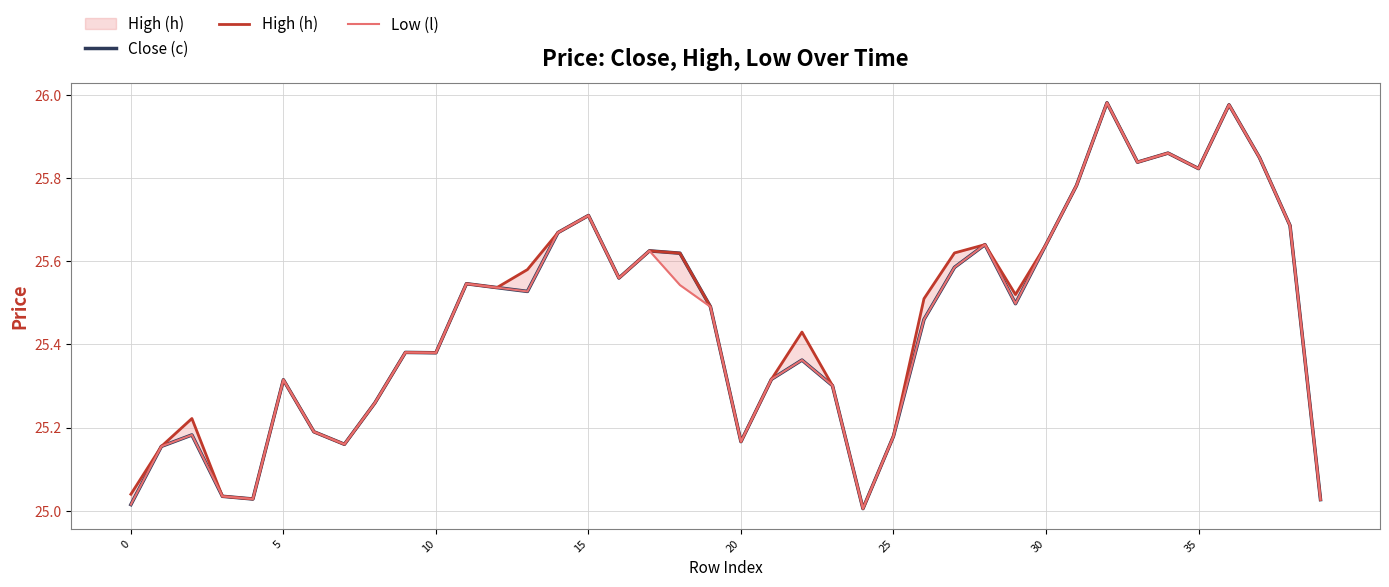

At how many categories does at least one series exceed 25?

40